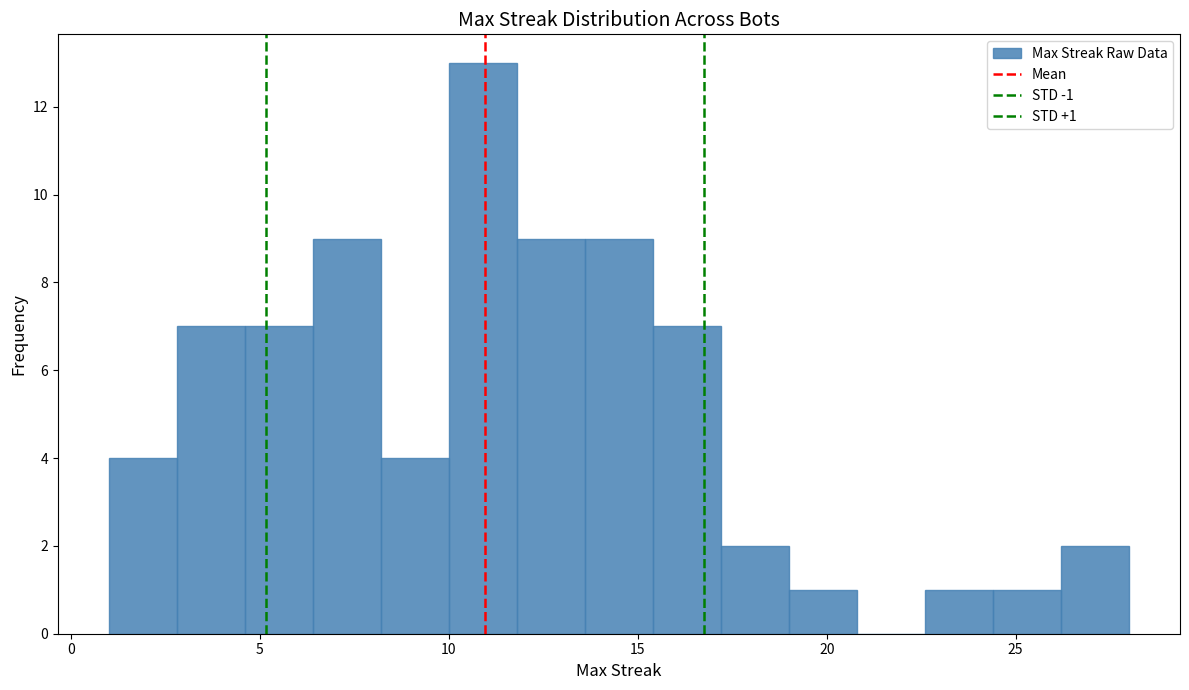

Around what value on the x-axis is the tallest bar? Give the approximate position of its centre, as read against the axis.

11.0